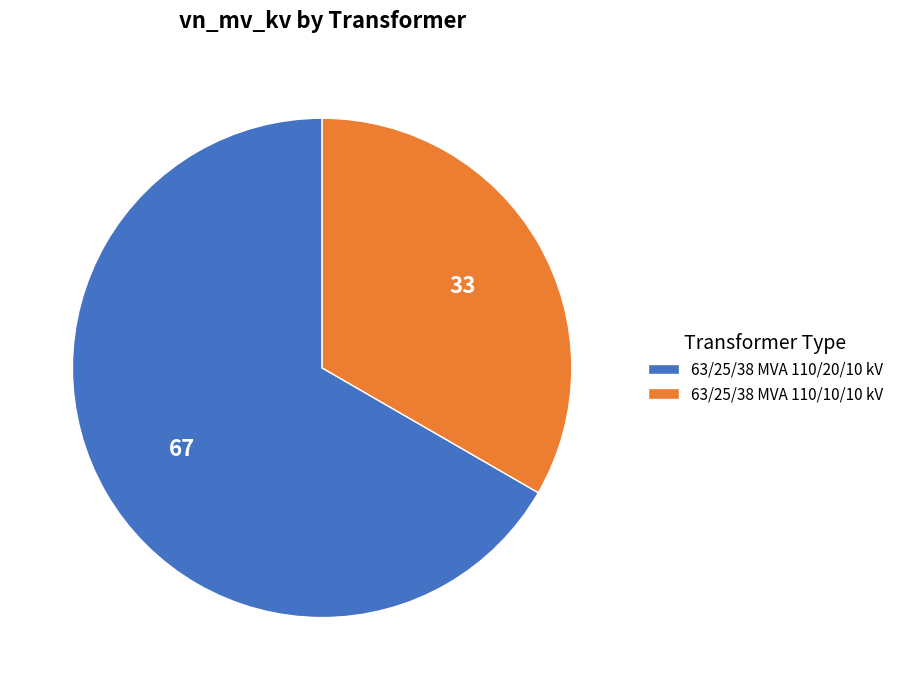

Rank the categories by value from highest to lowest.

63/25/38 MVA 110/20/10 kV, 63/25/38 MVA 110/10/10 kV